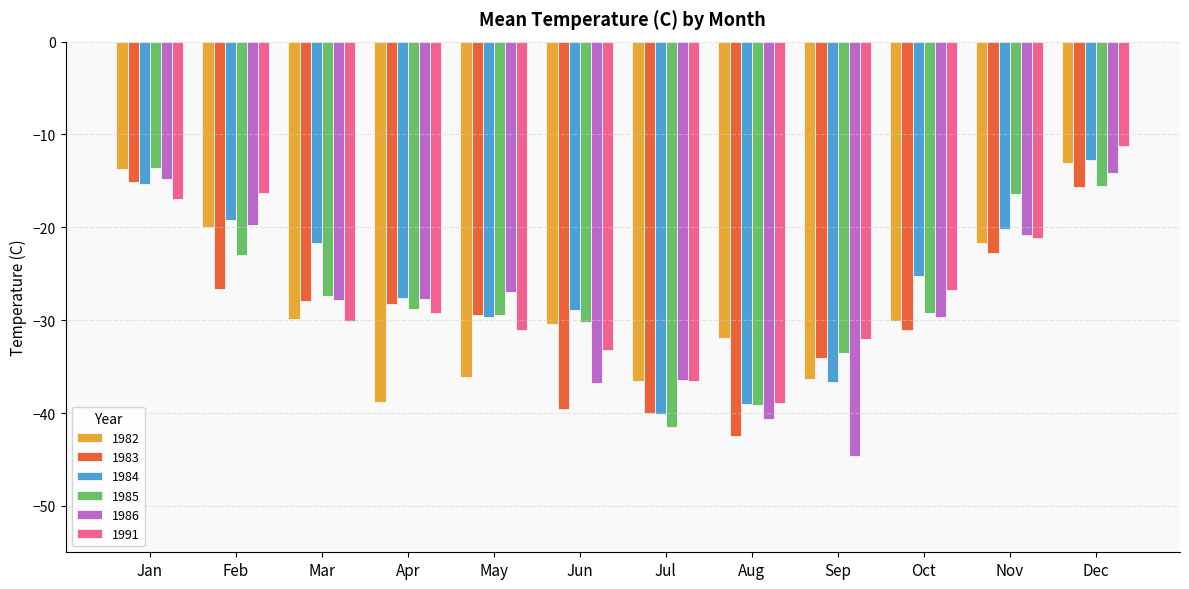

What is the total value across all series at Feb?

-124.8